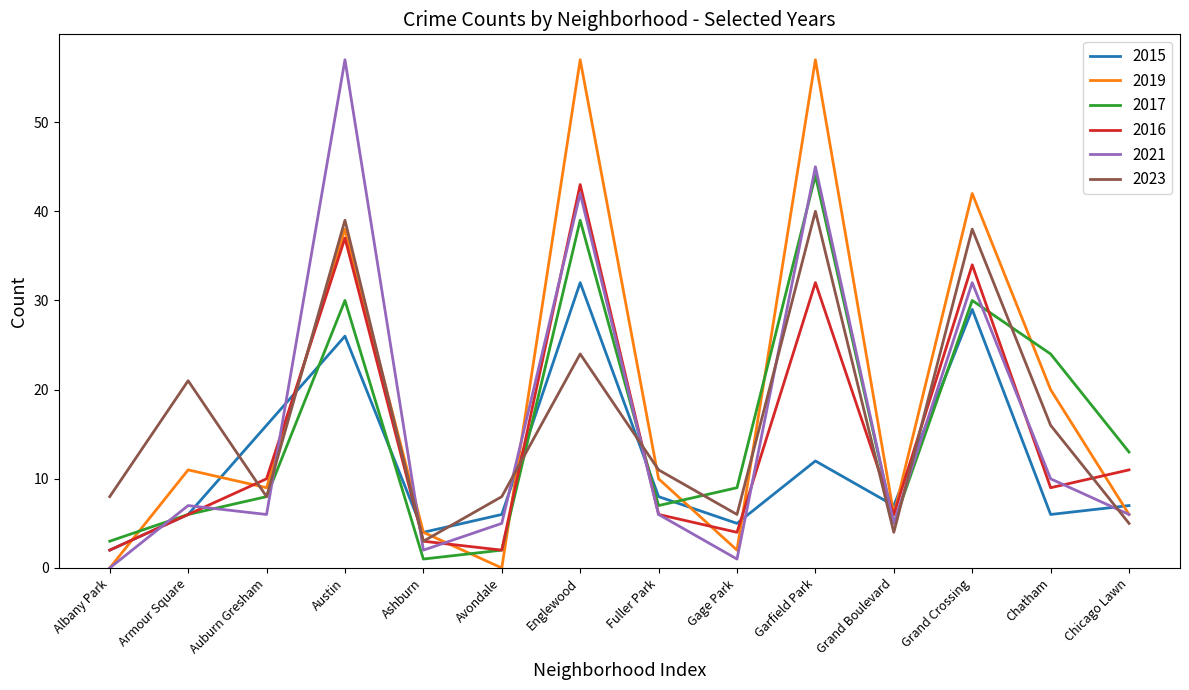

What is the total value across all series at Ashburn?

17